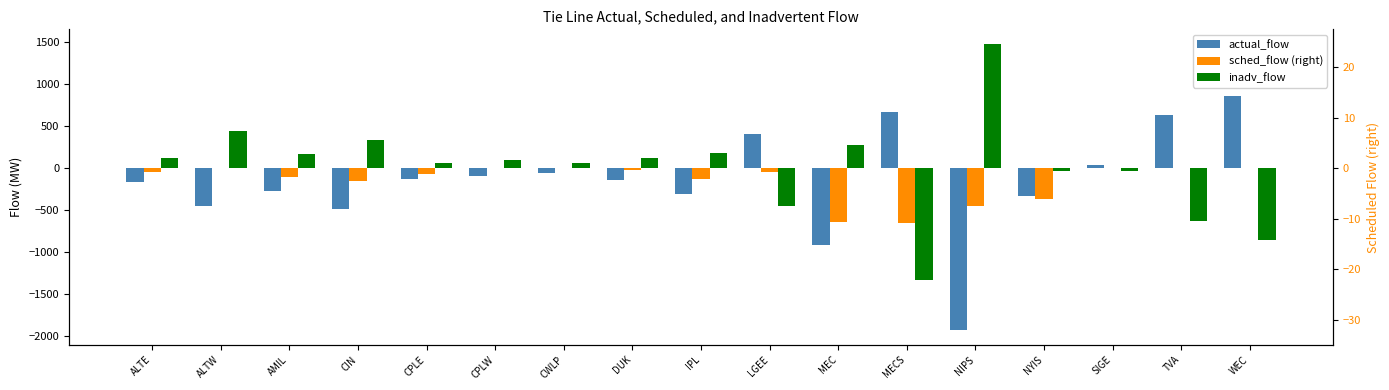

At how many categories does at least one series exceed -1593?

17